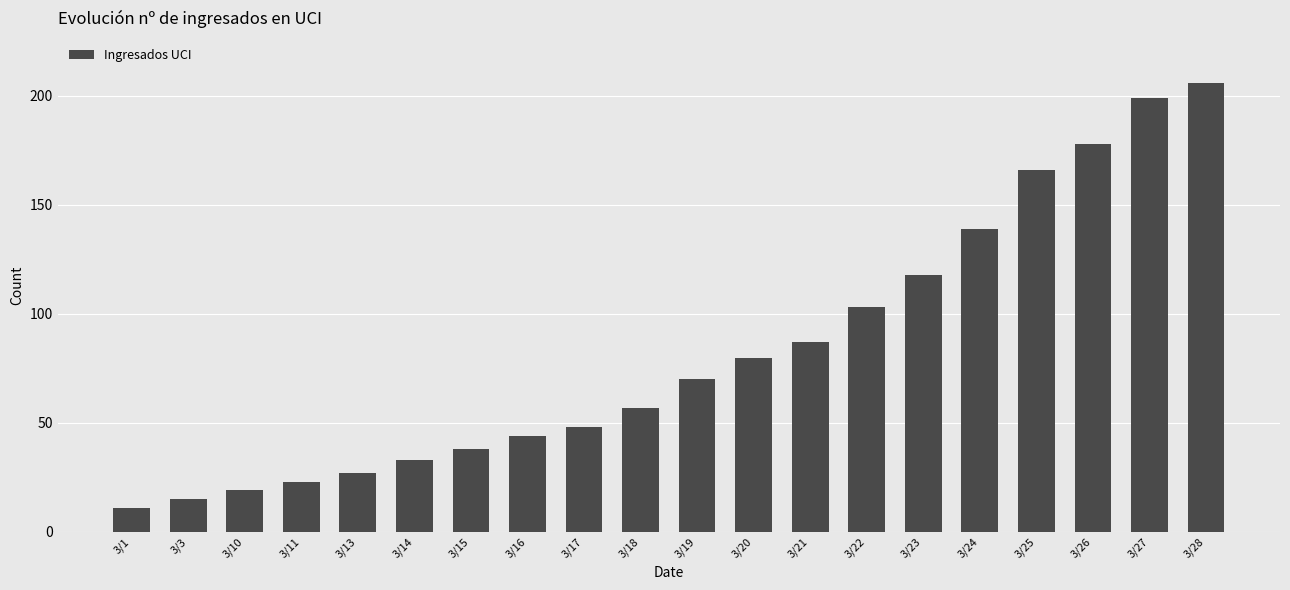

Which label corresponds to the smallest value in the chart?

3/1